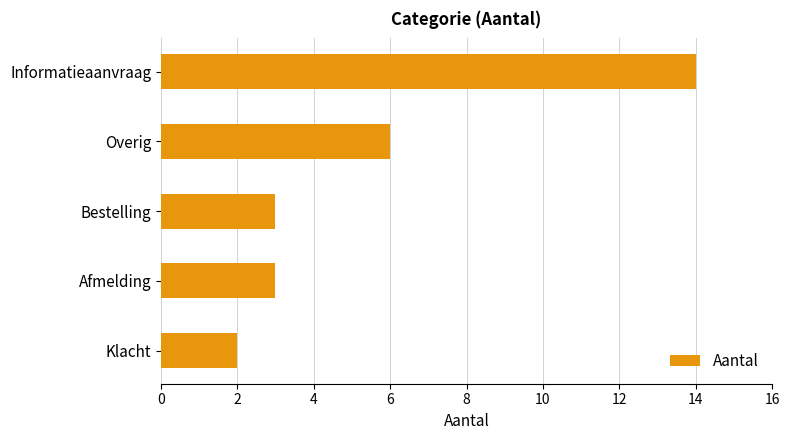

What is the change in value from Informatieaanvraag to Klacht?

-12